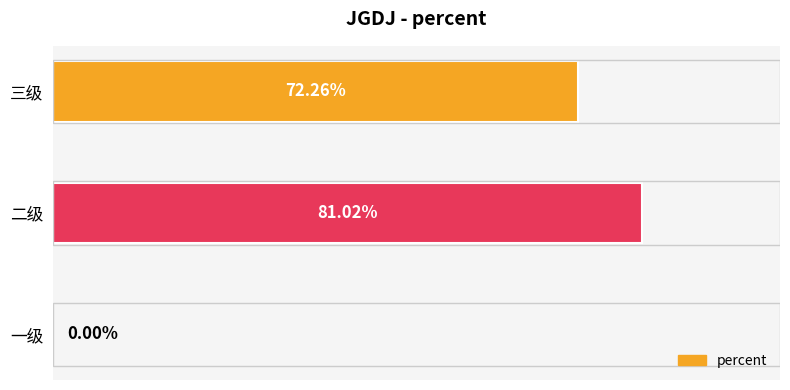

Are the bars horizontal?

Yes